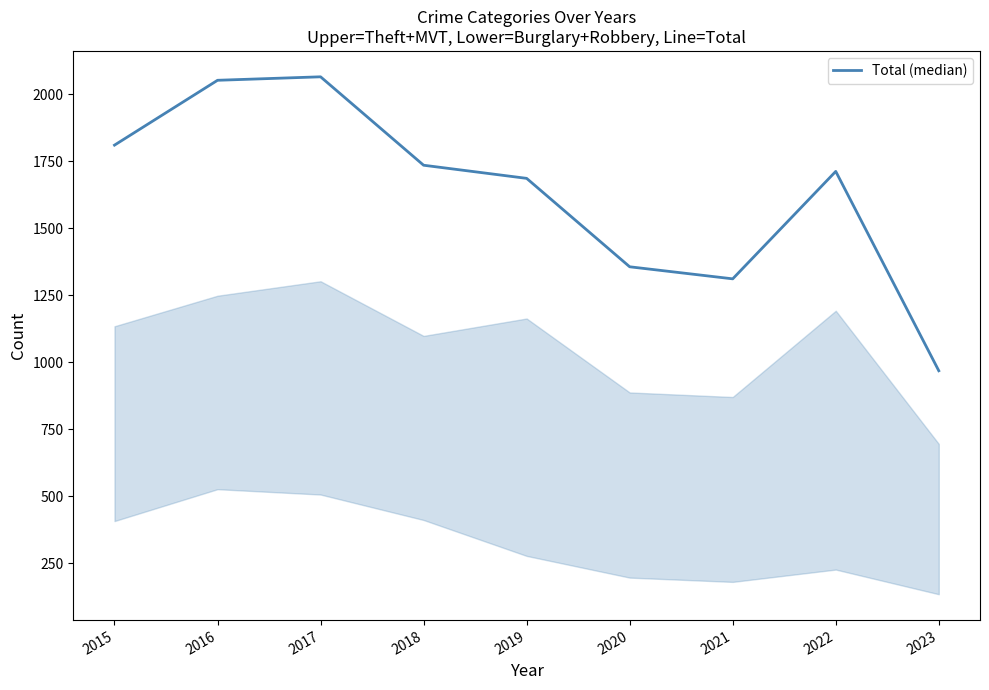

Reading left to right, transcribe all the data shown in this chart.

1811	2053	2066	1736	1687	1357	1312	1713	969